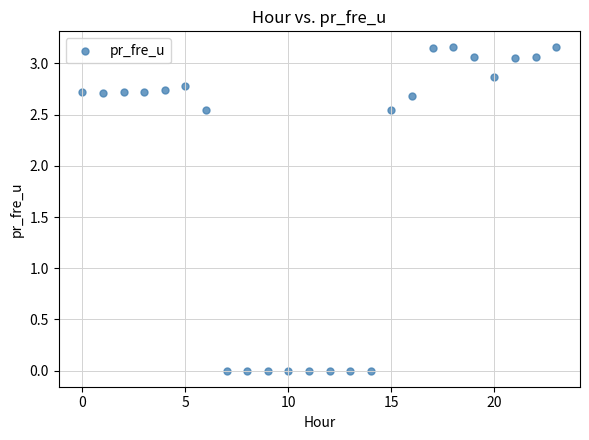

Count the number of points in this scatter plot.

24